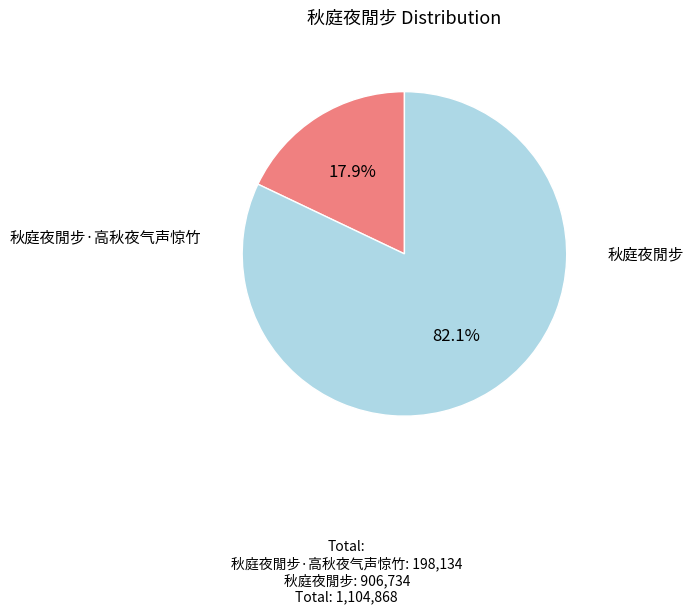

To the nearest percent, what is the difference between the largest and smallest slice percentages?

64%